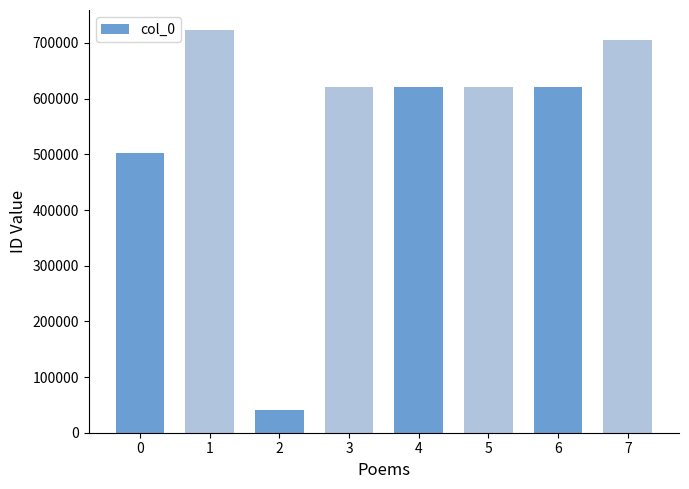

What is the value of the 8th bar from the left?

704633